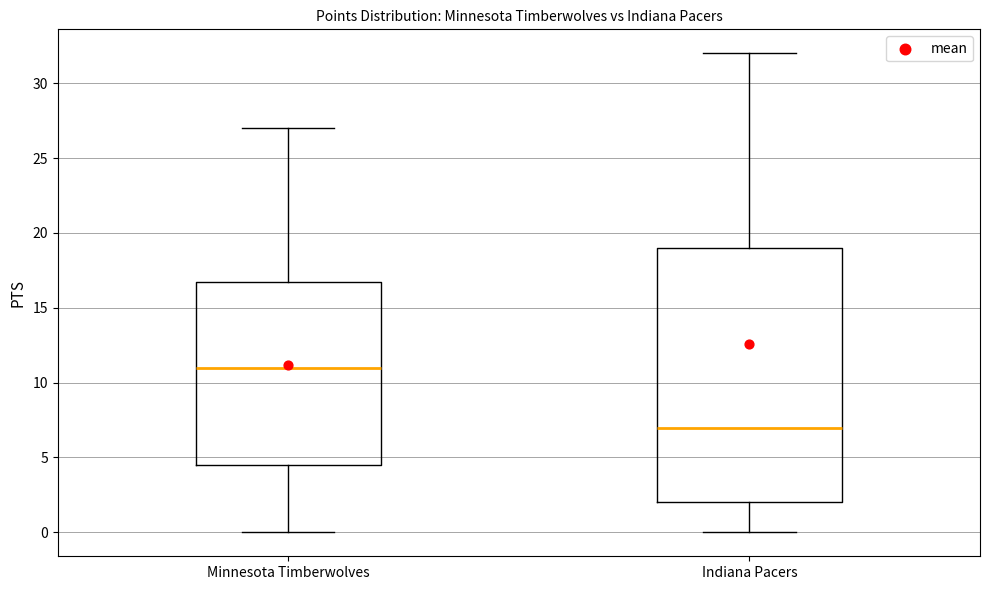

Which box is the tallest, from its lower edge to its upper edge?

Indiana Pacers